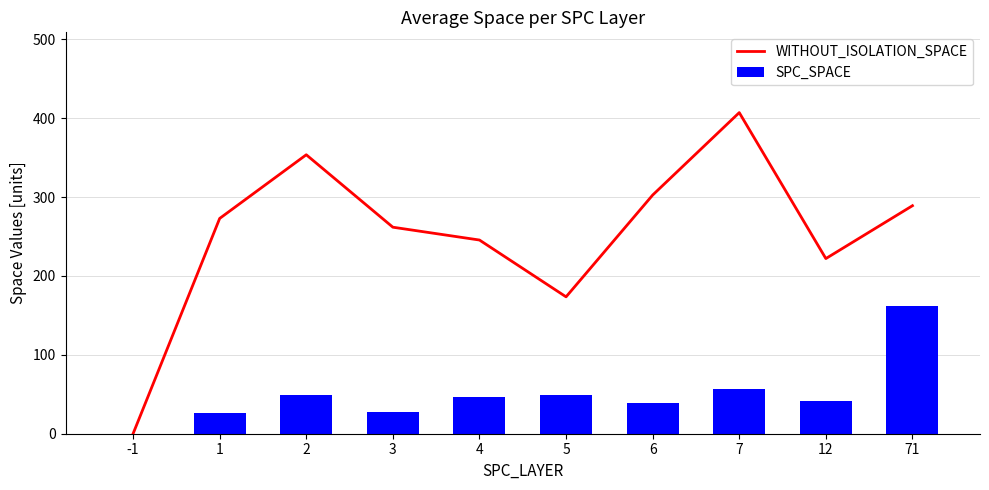

What is the sum of the SPC_SPACE values at 6 and 2?

88.4